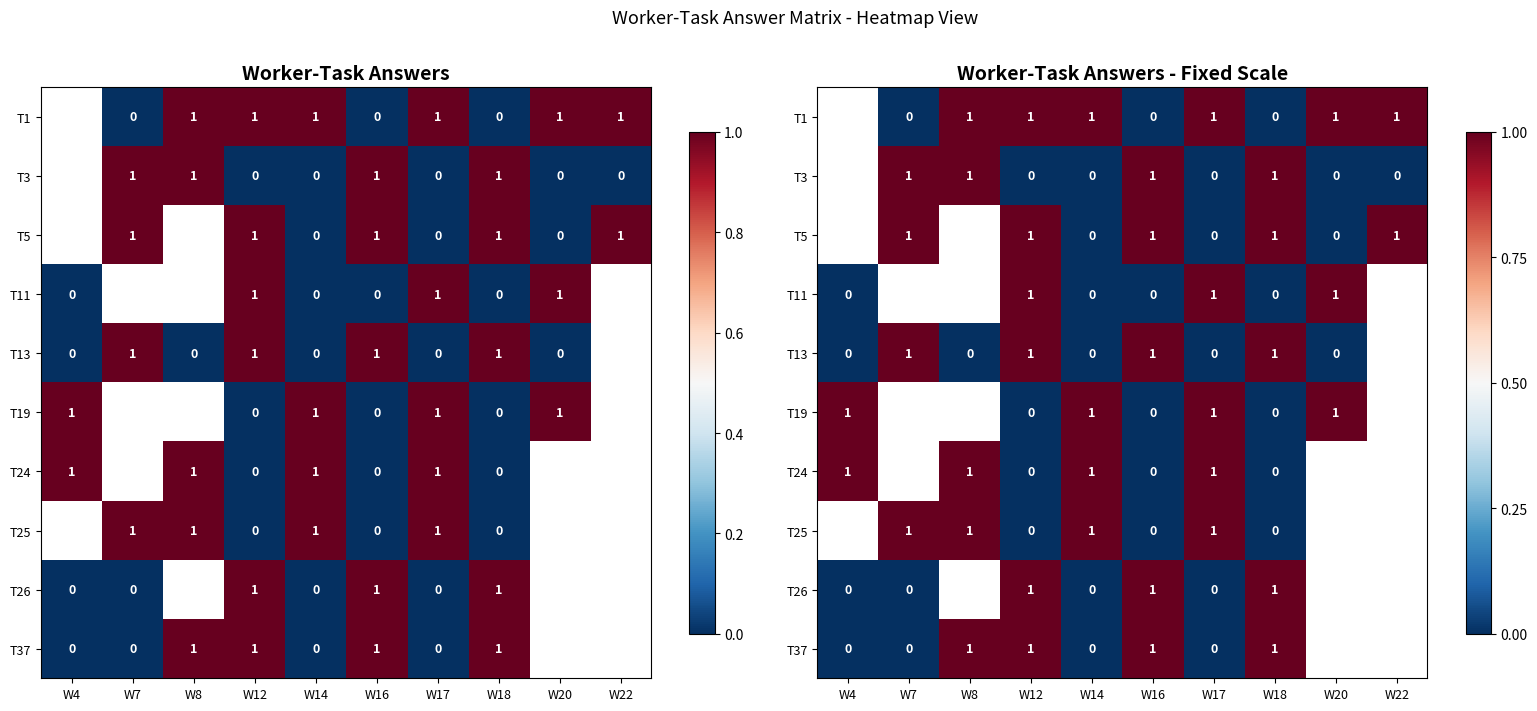

Which category has the lowest value across all series?

W7